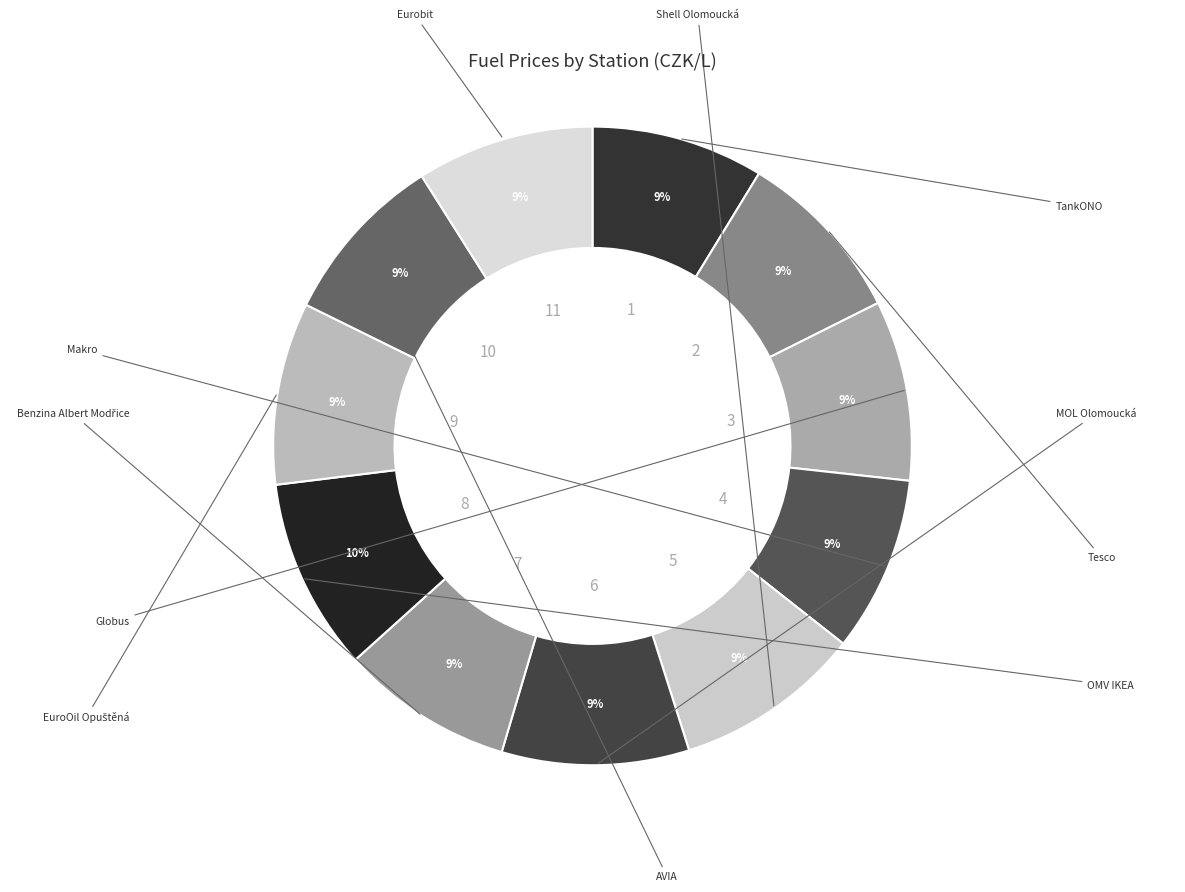

How many slices are in this pie chart?

11